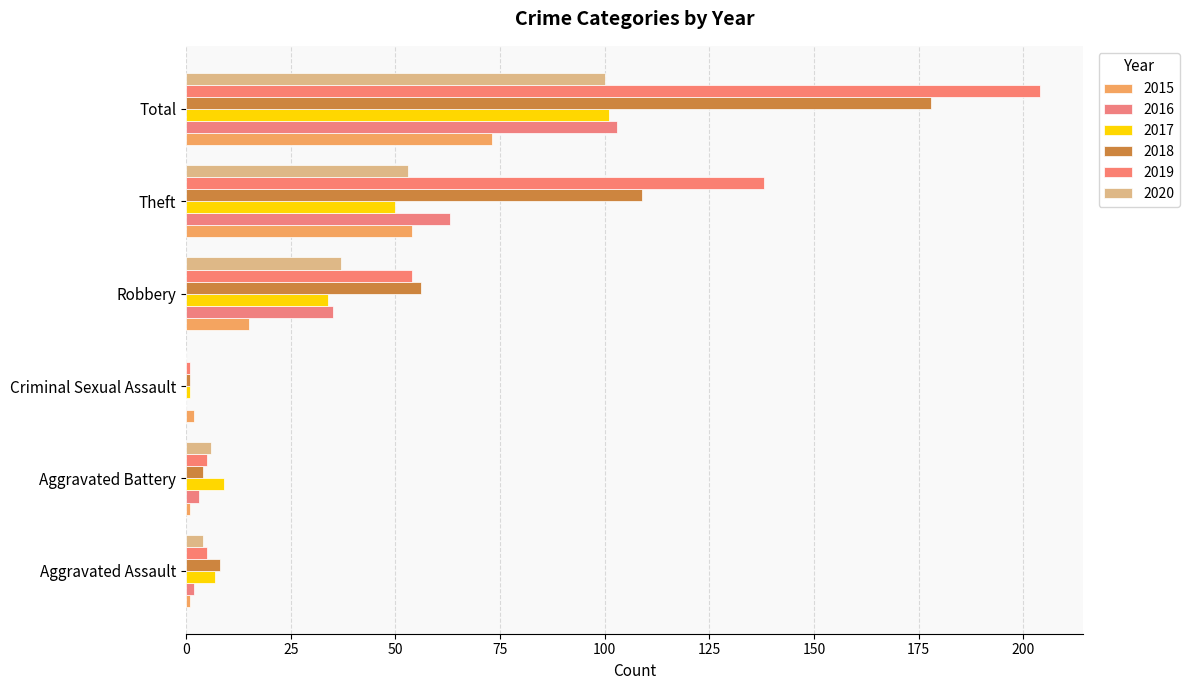

What is the spread (max minus min) of values at Theft?

88